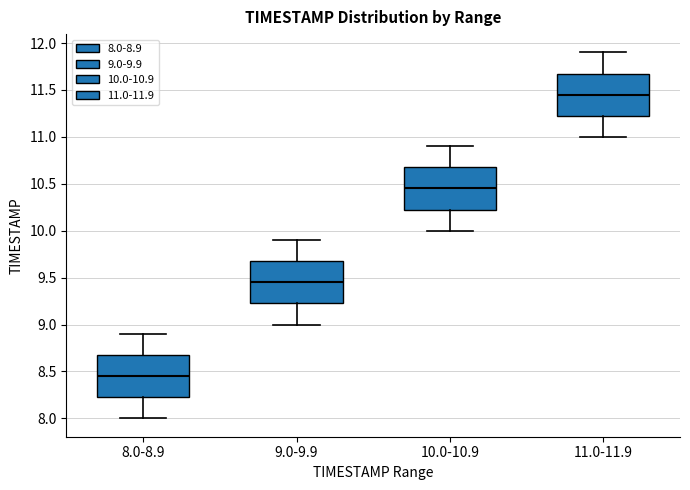

Where does the upper whisker of the box for 11.0-11.9 end on the y-axis? The values are not printed on the chart, so give them approximately, as read against the axis.

11.90